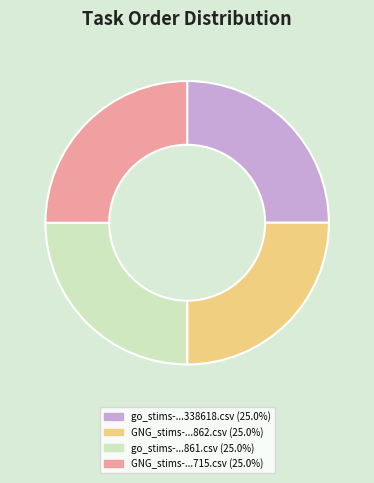

Does any single category account for the majority?

No